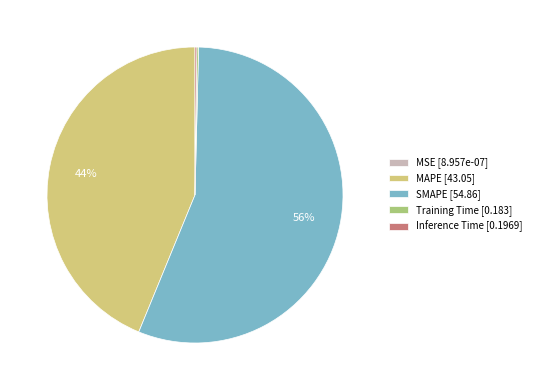

To the nearest percent, what portion does MAPE represent?

44%